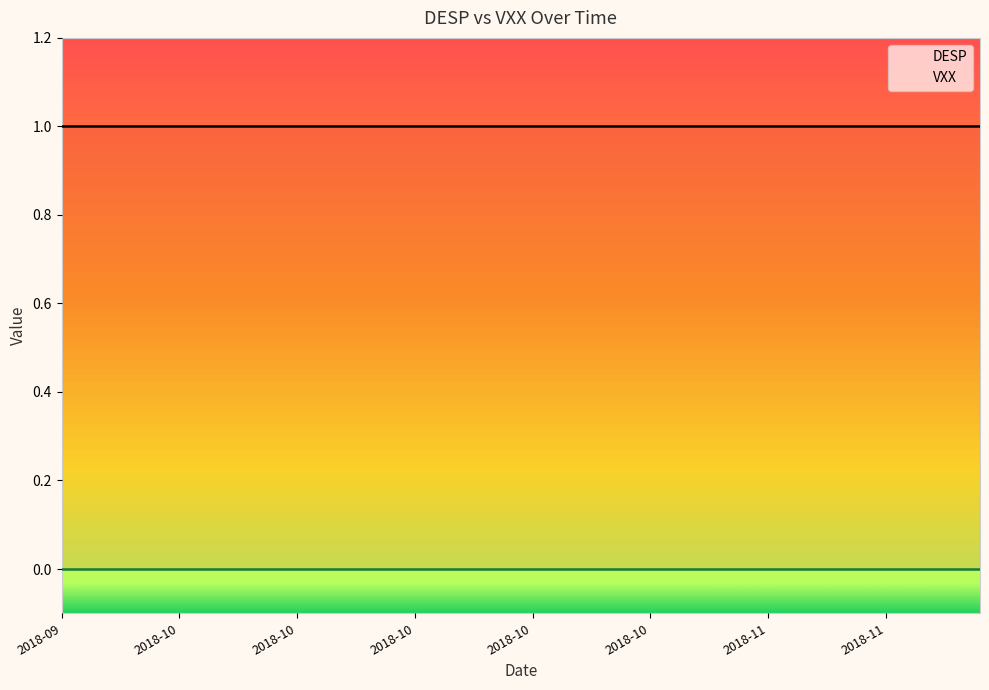

What is the maximum value for DESP?

1